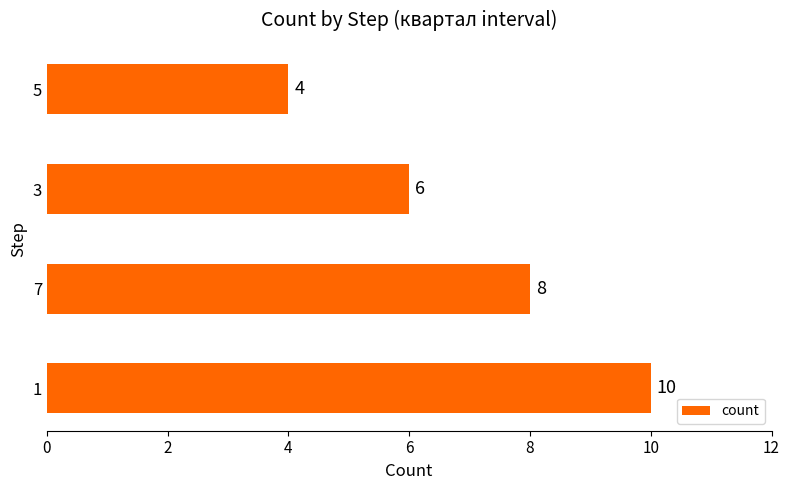

What is the difference between the second highest and minimum values?

4